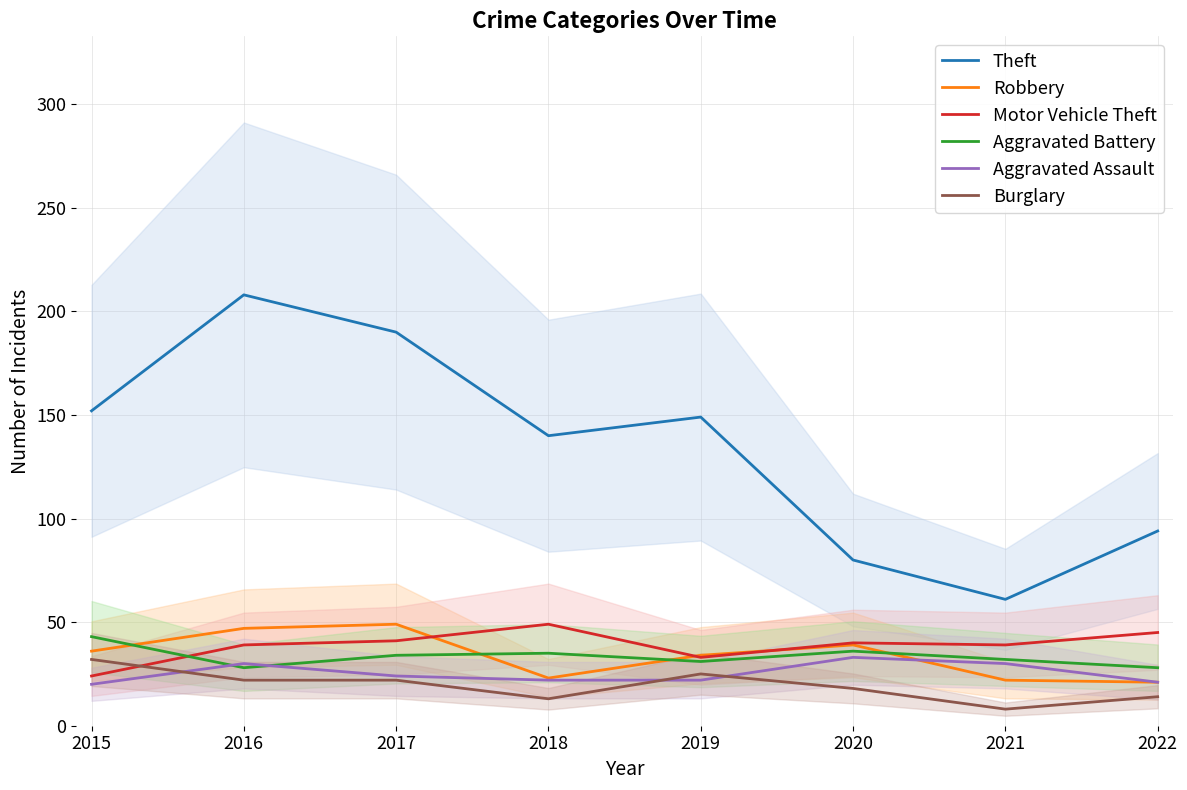

In Robbery, how many points are higher than both neighbors (excluding endpoints)?

2